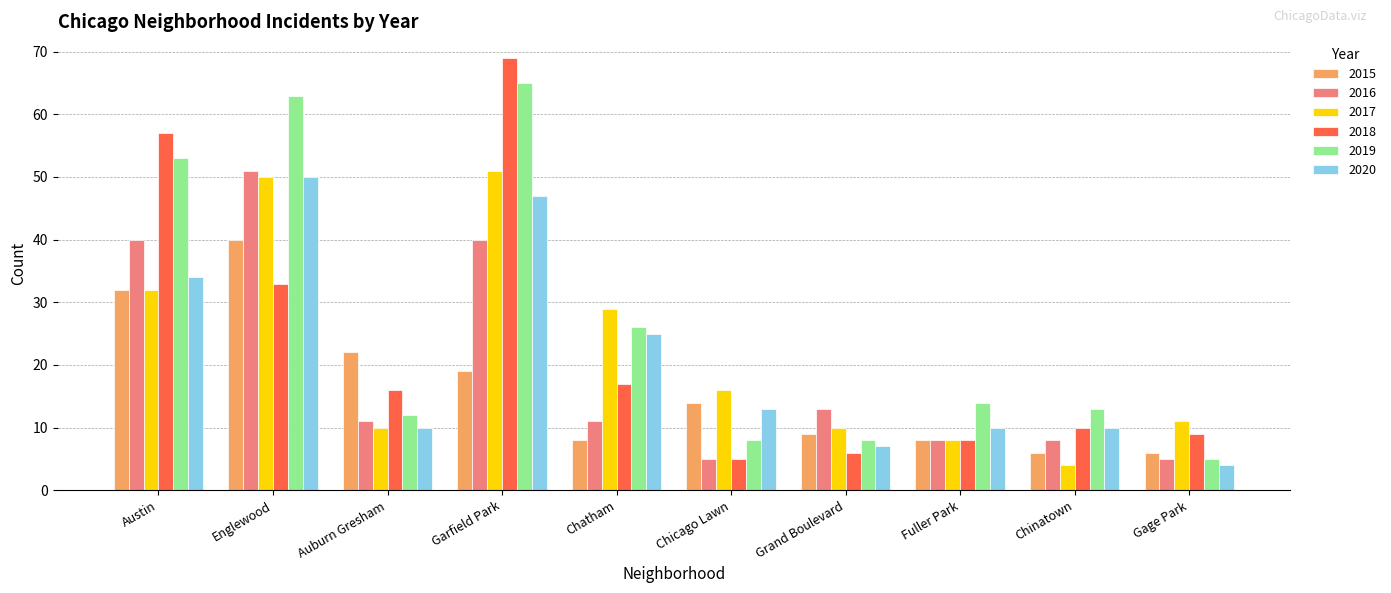

Reading left to right, transcribe all the data shown in this chart.

2015: Austin=32	Englewood=40	Auburn Gresham=22	Garfield Park=19	Chatham=8	Chicago Lawn=14	Grand Boulevard=9	Fuller Park=8	Chinatown=6	Gage Park=6
2016: Austin=40	Englewood=51	Auburn Gresham=11	Garfield Park=40	Chatham=11	Chicago Lawn=5	Grand Boulevard=13	Fuller Park=8	Chinatown=8	Gage Park=5
2017: Austin=32	Englewood=50	Auburn Gresham=10	Garfield Park=51	Chatham=29	Chicago Lawn=16	Grand Boulevard=10	Fuller Park=8	Chinatown=4	Gage Park=11
2018: Austin=57	Englewood=33	Auburn Gresham=16	Garfield Park=69	Chatham=17	Chicago Lawn=5	Grand Boulevard=6	Fuller Park=8	Chinatown=10	Gage Park=9
2019: Austin=53	Englewood=63	Auburn Gresham=12	Garfield Park=65	Chatham=26	Chicago Lawn=8	Grand Boulevard=8	Fuller Park=14	Chinatown=13	Gage Park=5
2020: Austin=34	Englewood=50	Auburn Gresham=10	Garfield Park=47	Chatham=25	Chicago Lawn=13	Grand Boulevard=7	Fuller Park=10	Chinatown=10	Gage Park=4